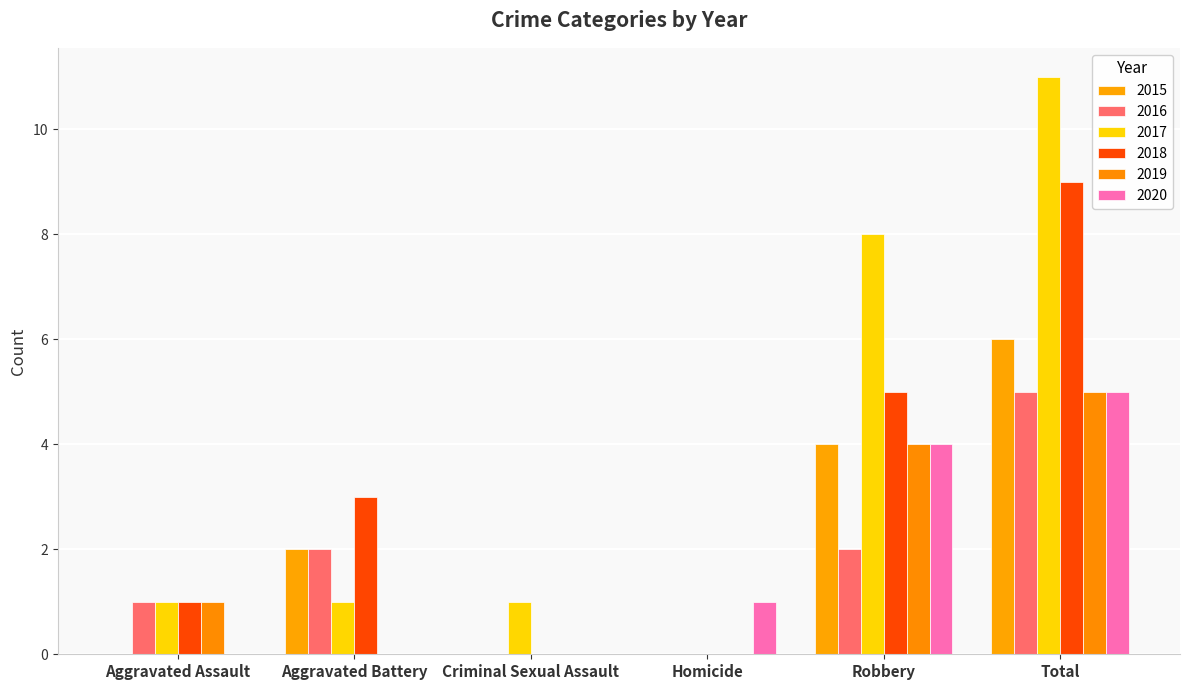

What is the difference between the maximum and minimum values in the 2016 series?

5